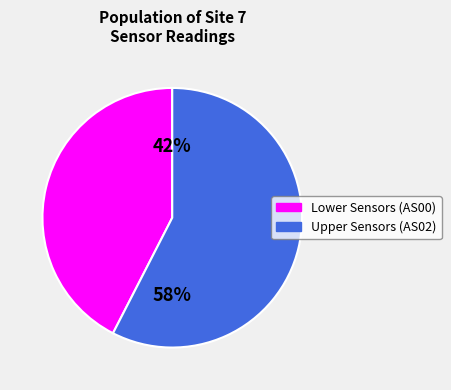

How many segments does this pie chart have?

2